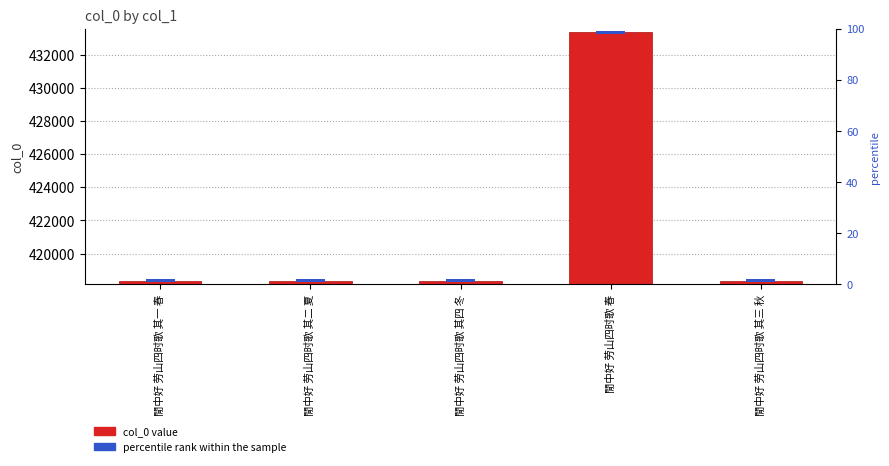

Which category has the highest value across all series?

閒中好 劳山四时歌 春